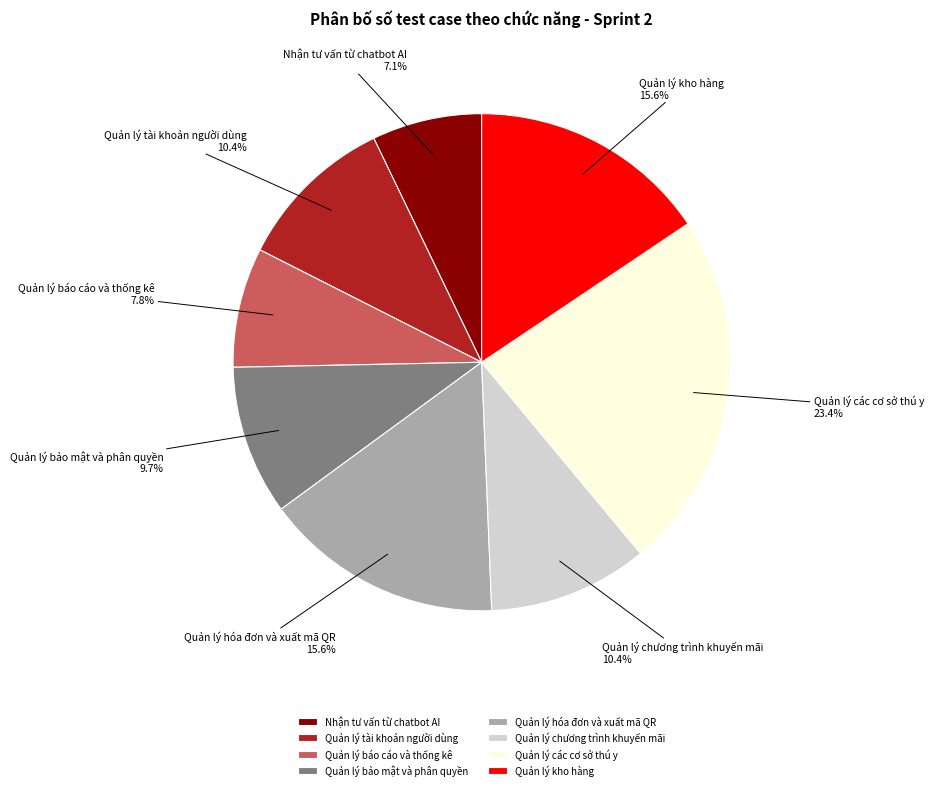

To the nearest percent, what portion does Quản lý báo cáo và thống kê represent?

8%